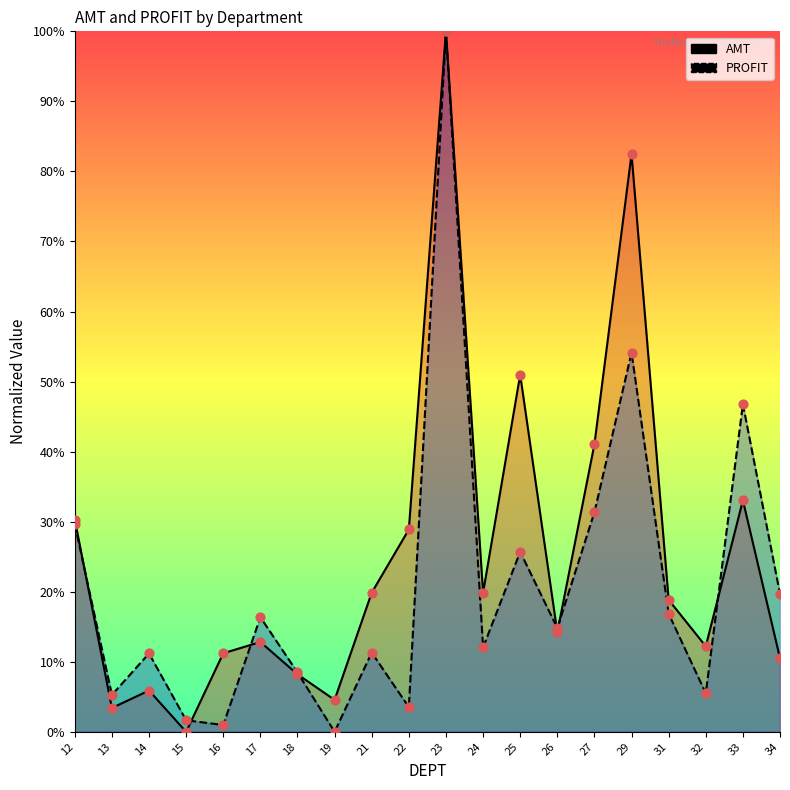

At how many categories does at least one series exceed 42?

4